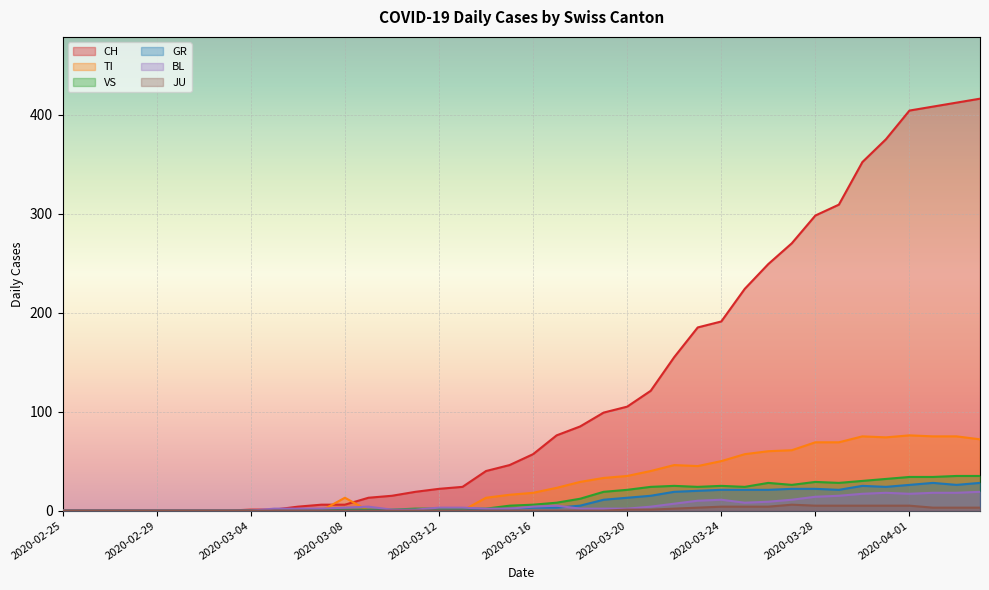

Reading left to right, what are all the values shown in this chart?

CH: 0	0	0	0	0	0	0	0	1	1	4	6	6	13	15	19	22	24	40	46	57	76	85	99	105	121	155	185	191	224	249	270	298	309	352	375	404	408	412	416
TI: 0	0	0	0	0	0	0	0	0	0	0	0	13	0	0	0	0	0	13	16	18	23	29	33	35	40	46	45	50	57	60	61	69	69	75	74	76	75	75	72
GR: 0	0	0	0	0	0	0	0	0	0	0	0	0	0	0	0	0	0	1	2	3	3	5	11	13	15	19	20	21	21	21	22	22	21	25	24	26	28	26	28
VS: 0	0	0	0	0	0	0	0	0	0	0	1	1	1	1	2	2	2	2	5	6	8	12	19	21	24	25	24	25	24	28	26	29	28	30	32	34	34	35	35
BL: 0	0	0	0	0	0	0	0	0	2	2	2	3	4	1	1	3	3	2	2	4	5	2	2	2	4	7	10	11	8	9	11	14	15	17	18	17	18	18	19
JU: 0	0	0	0	0	0	0	0	0	0	0	0	0	0	0	0	0	0	0	0	0	0	0	0	1	1	2	3	4	4	4	6	5	5	5	5	5	3	3	3